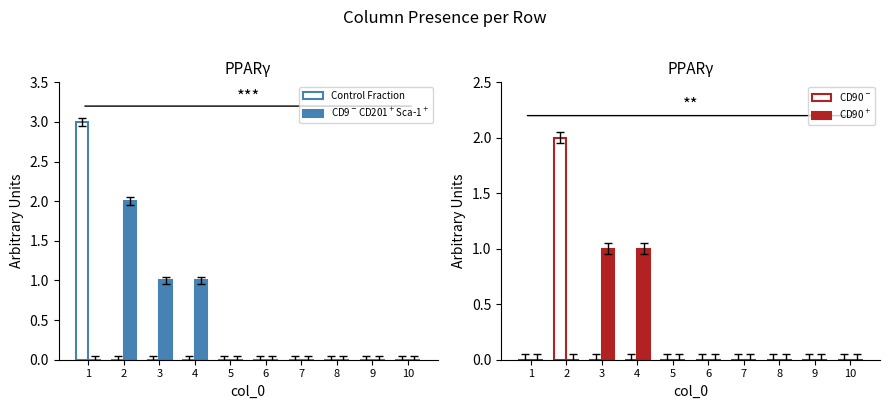

Rank the series at 2 from highest to lowest value.

CD9$^-$CD201$^+$Sca-1$^+$, CD90$^-$, Control Fraction, CD90$^+$